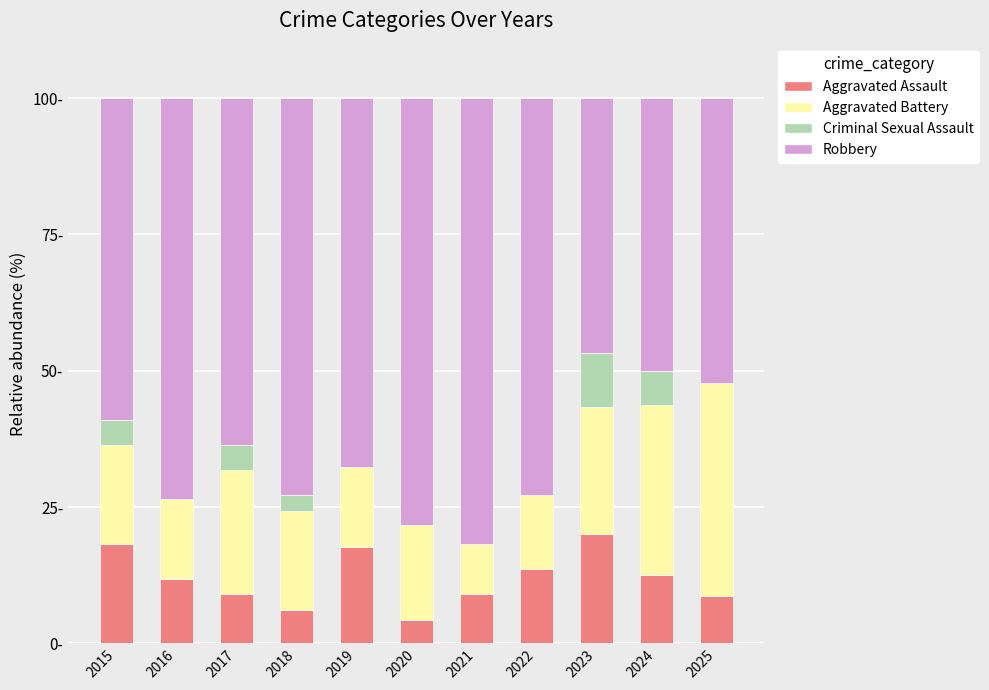

What are all the series names shown in the legend?

Aggravated Assault, Aggravated Battery, Criminal Sexual Assault, Robbery